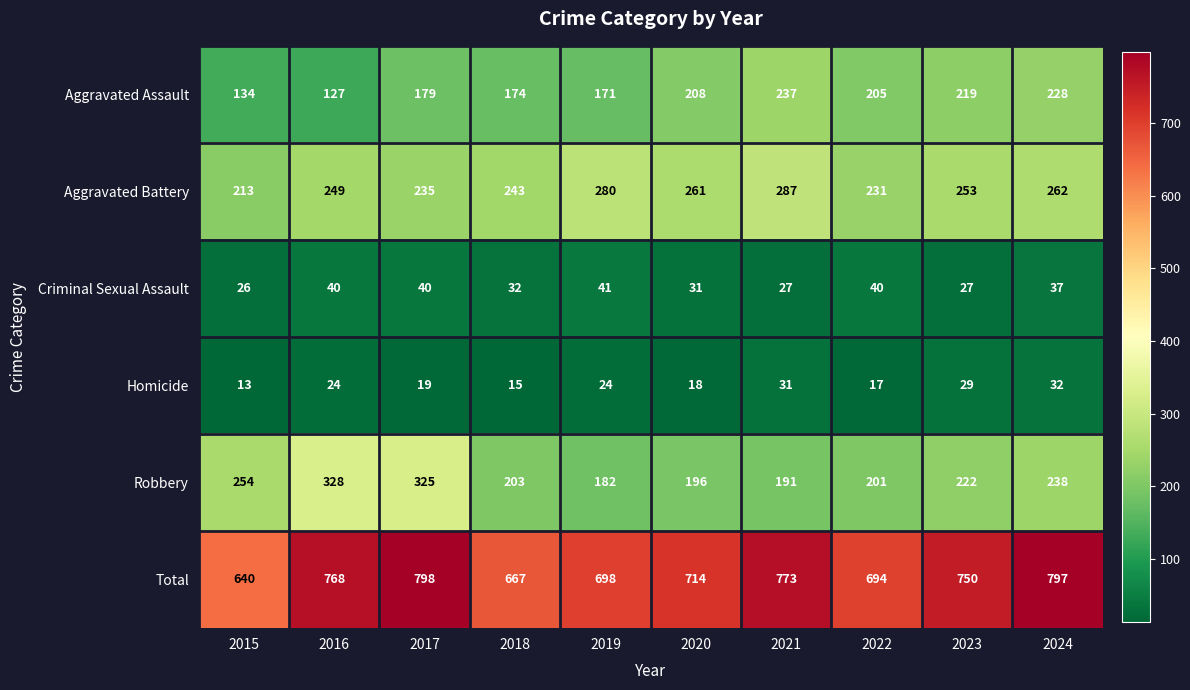

Which series has the widest spread of values?

Total